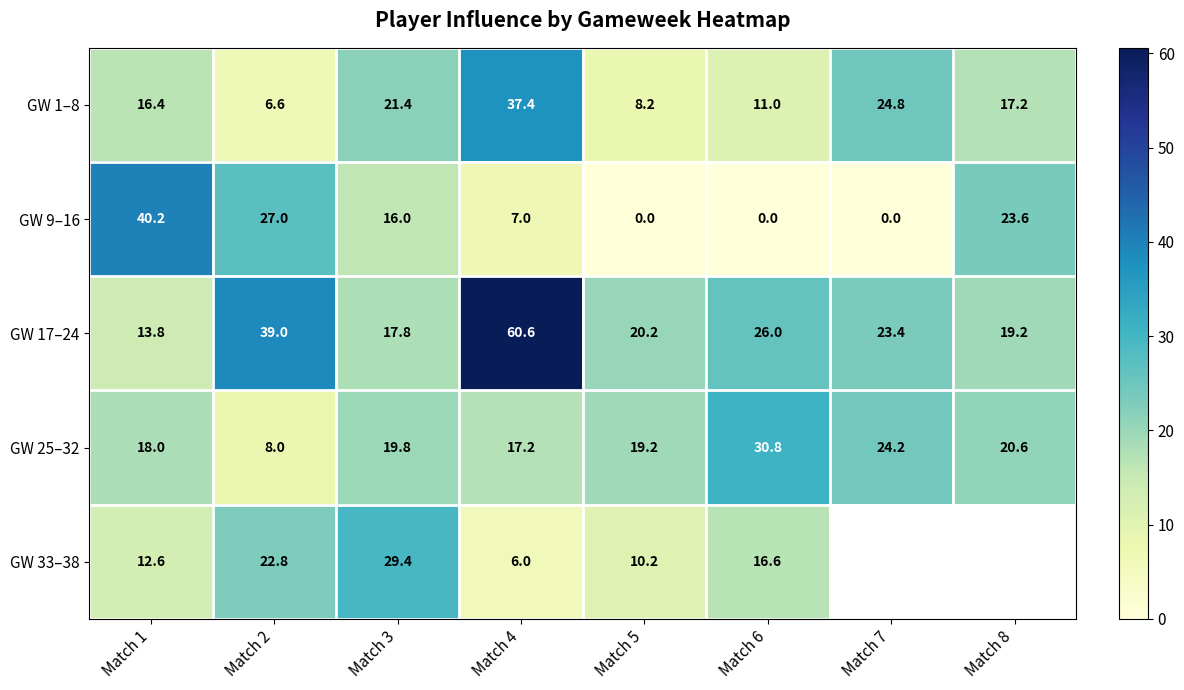

Count the number of data series in this chart.

5